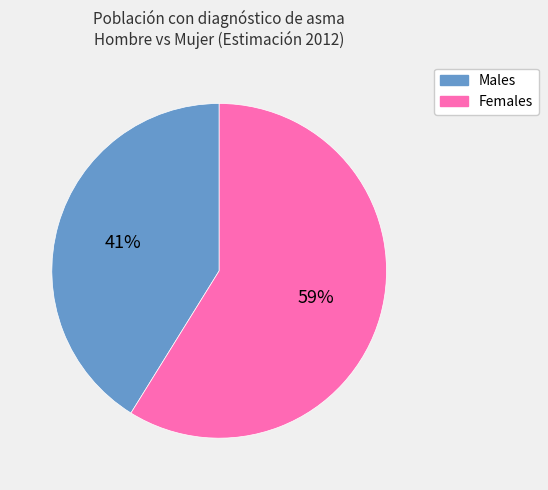

Rank the categories by value from highest to lowest.

Females, Males